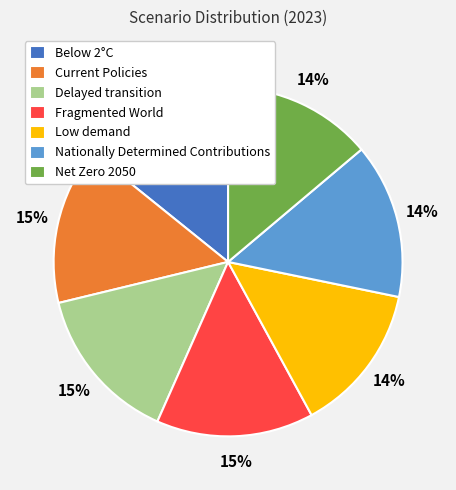

How many slices are in this pie chart?

7